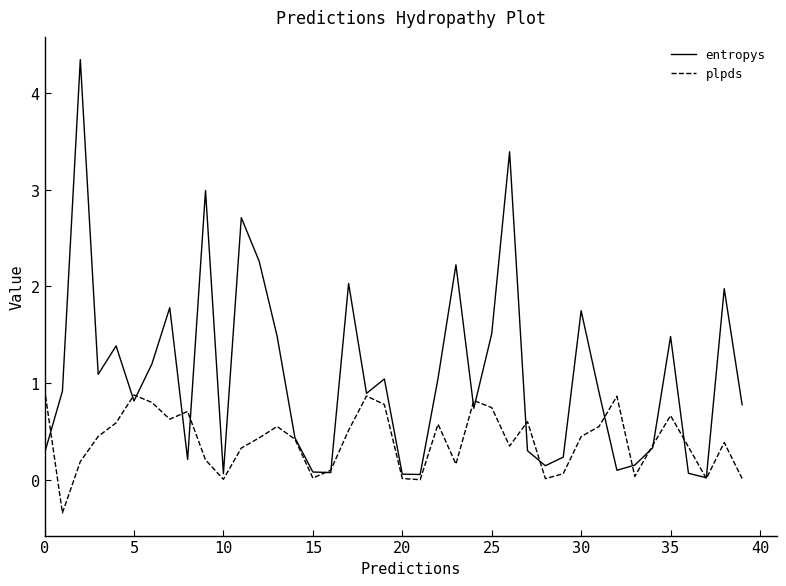

Which series has the largest range (max minus min)?

entropys